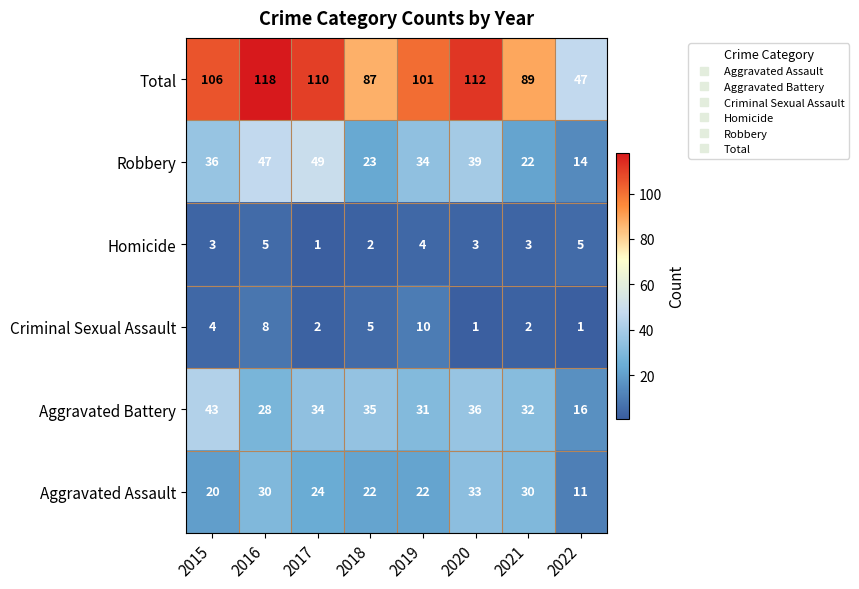

At which category does the chart reach its peak across all series?

2016